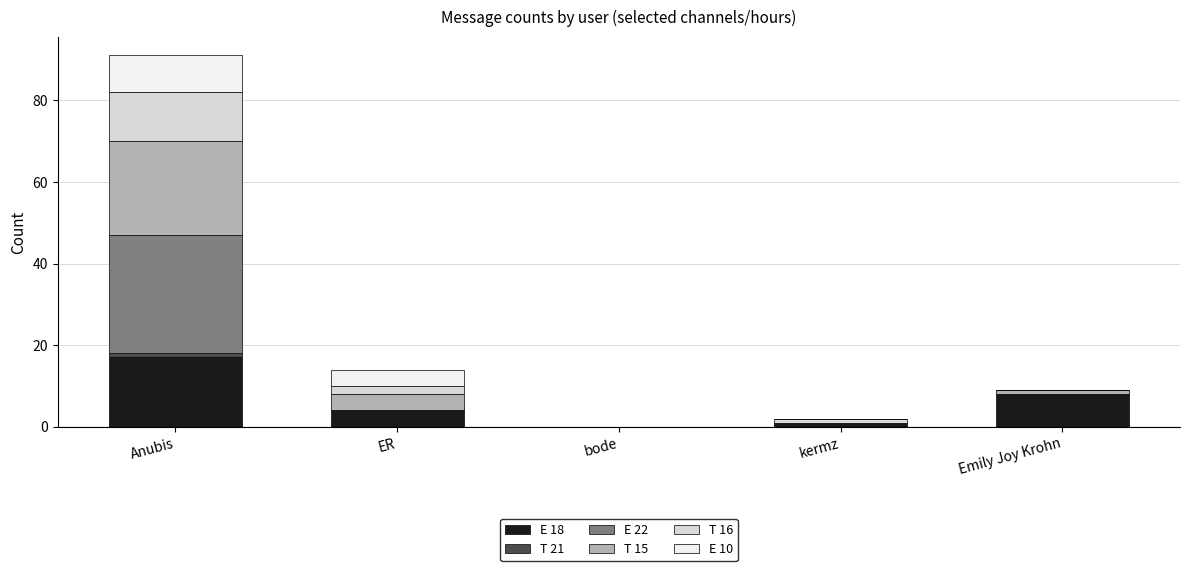

At which label does E 18 reach its peak?

Anubis